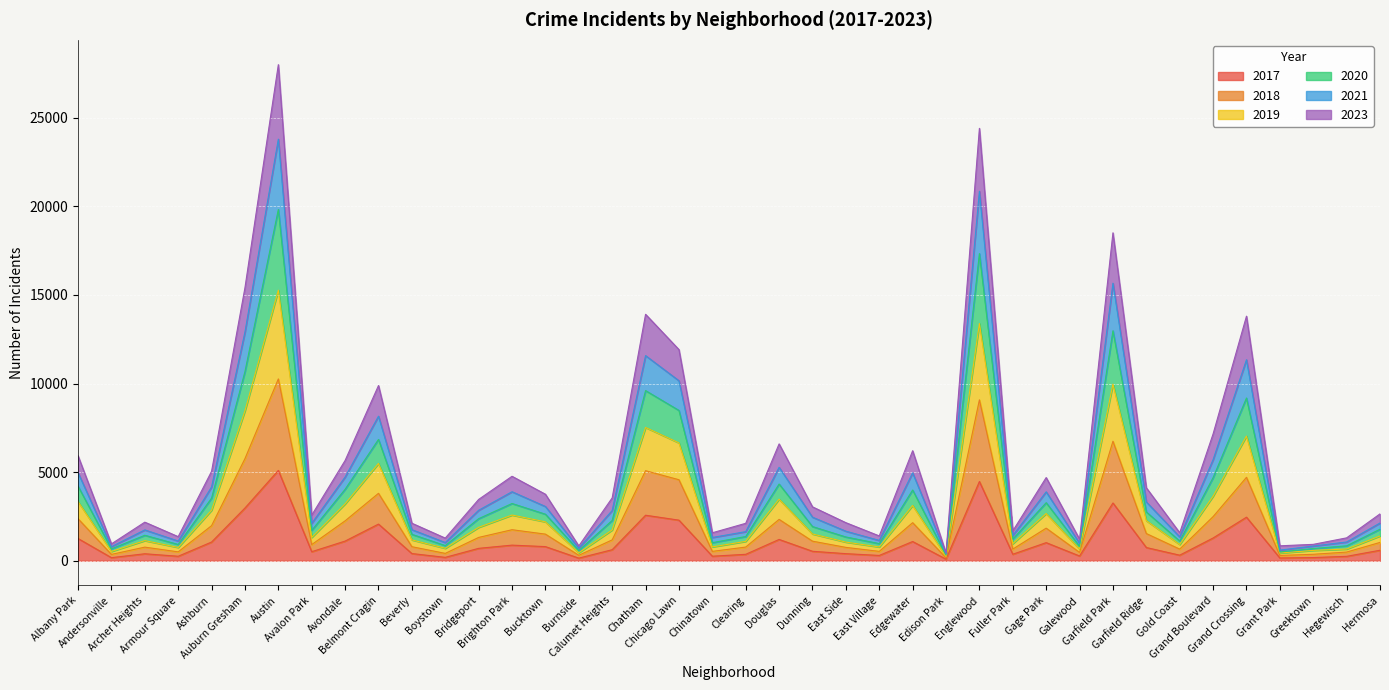

What is the smallest value displayed?

87